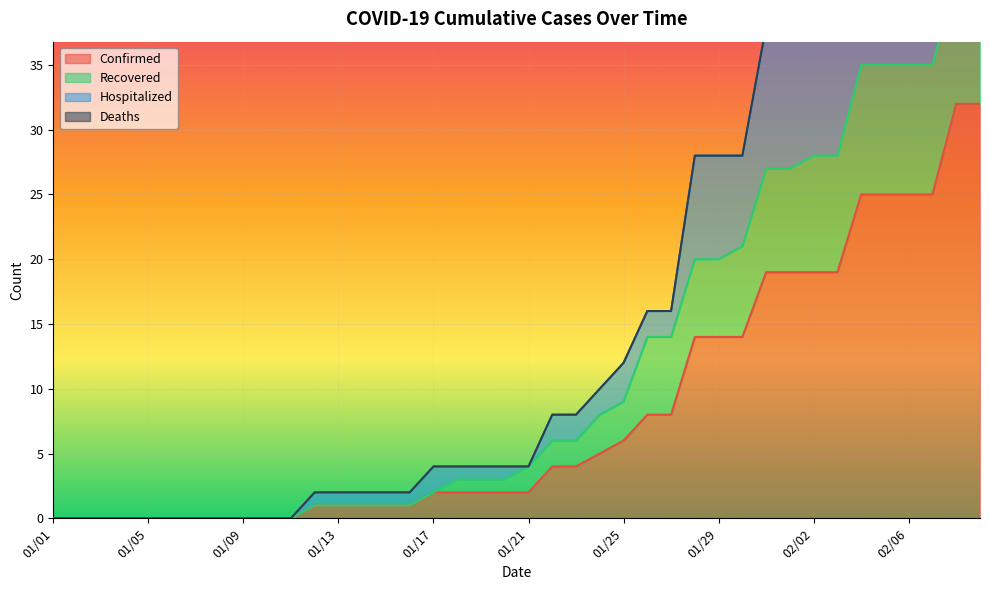

Which series has the largest total across all categories?

Hospitalized